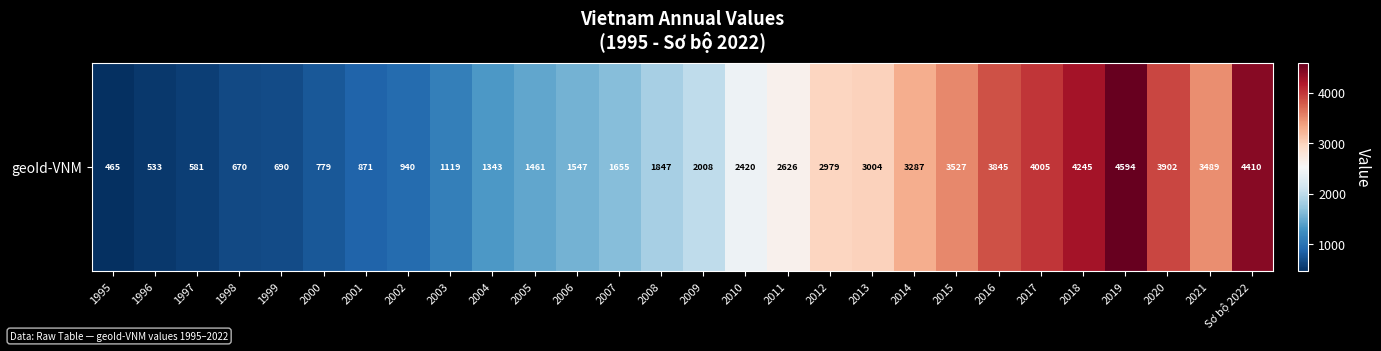

How many data points are less than 2007?

14